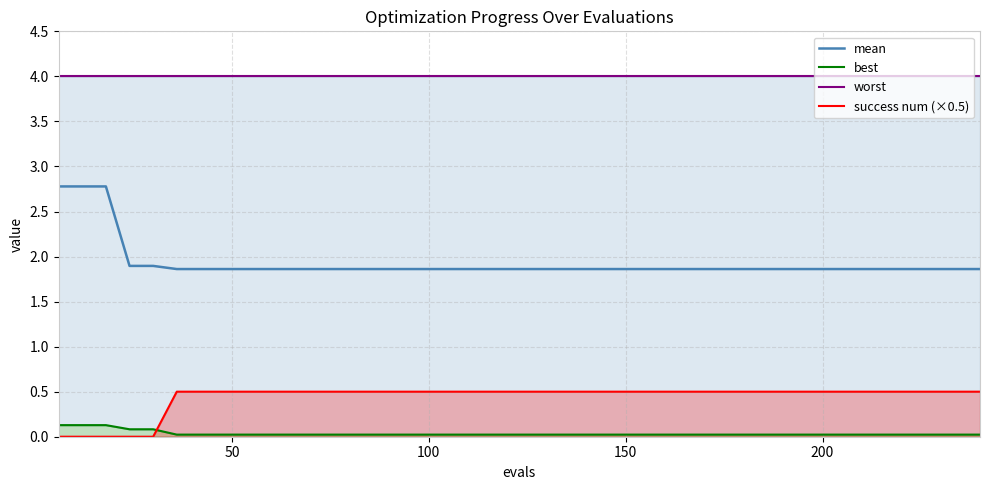

Count the success num (×0.5) values in the range 0 to 1.

40